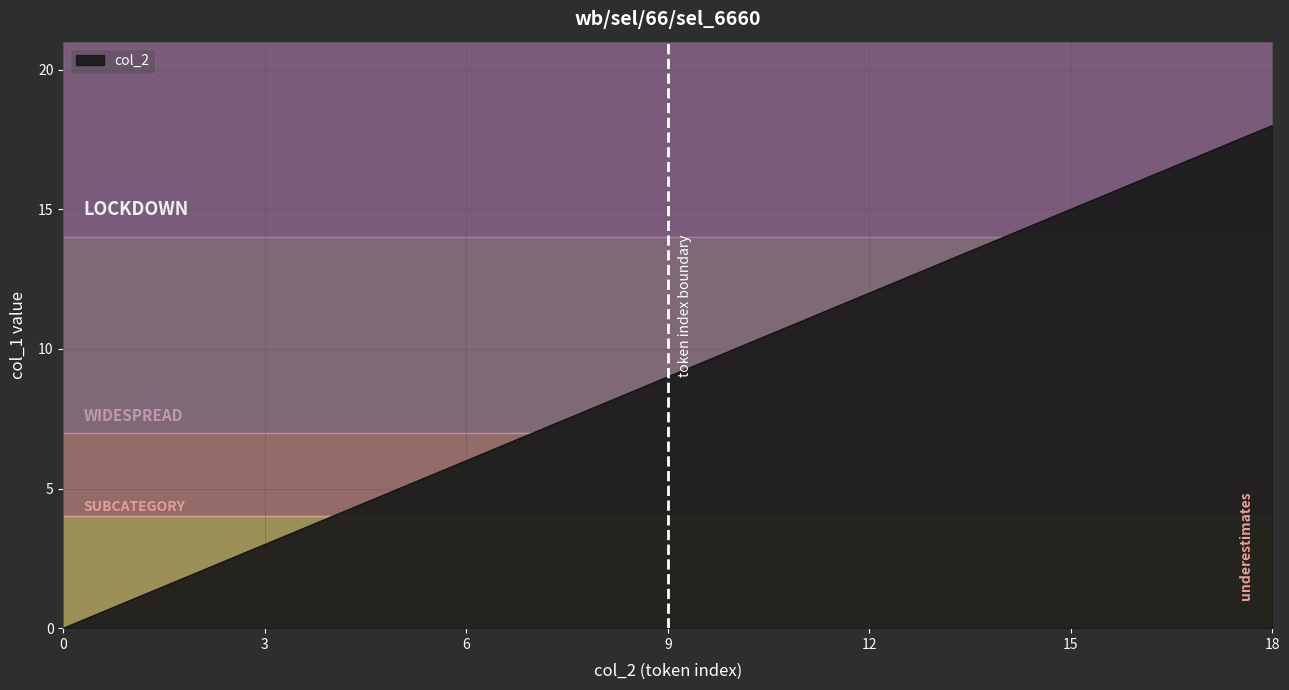

What is the difference between the maximum and minimum values?

18